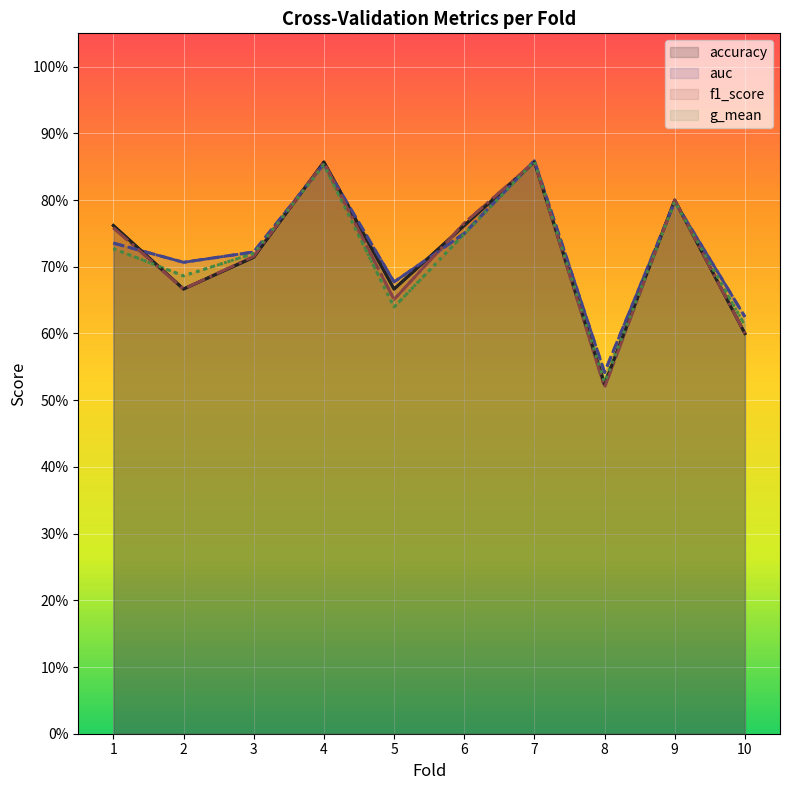

What is the difference between the maximum and minimum values in the g_mean series?

0.3